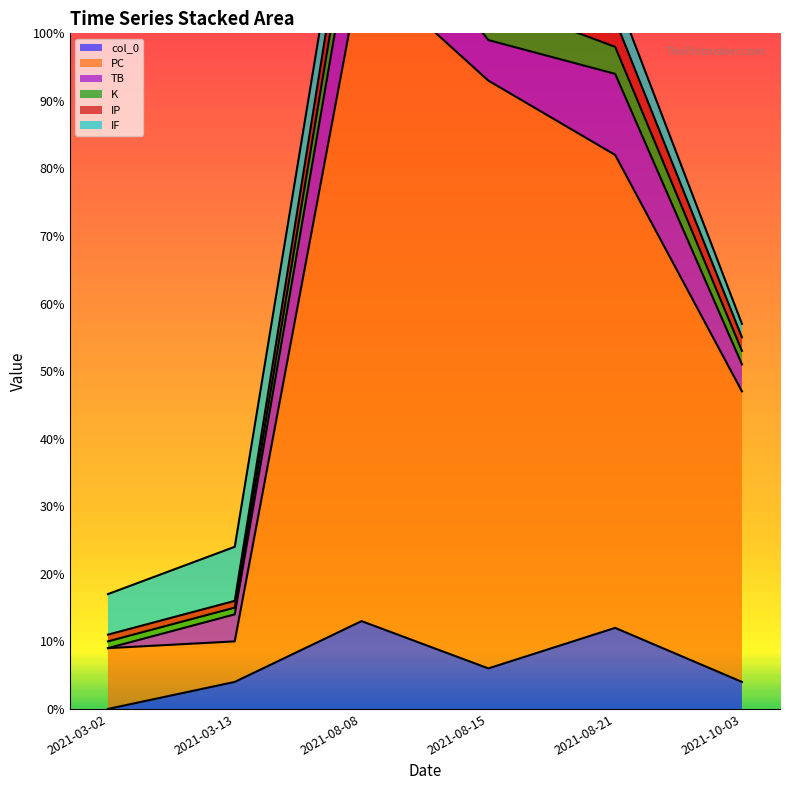

At which category does PC reach its first local valley?

2021-03-13